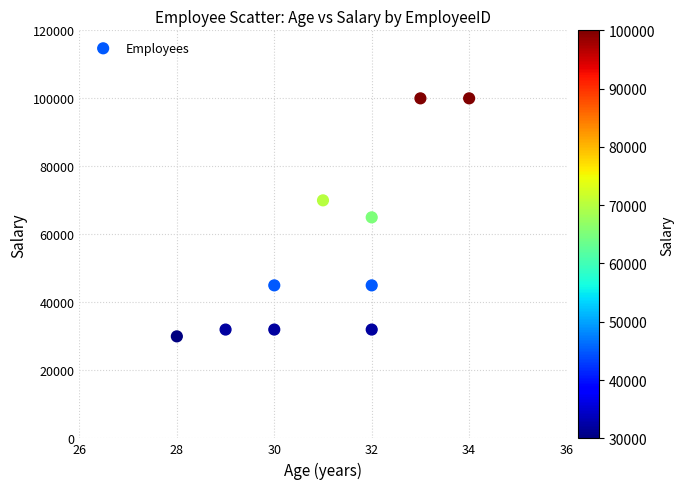

What is the range of X values (max minus min)?

6